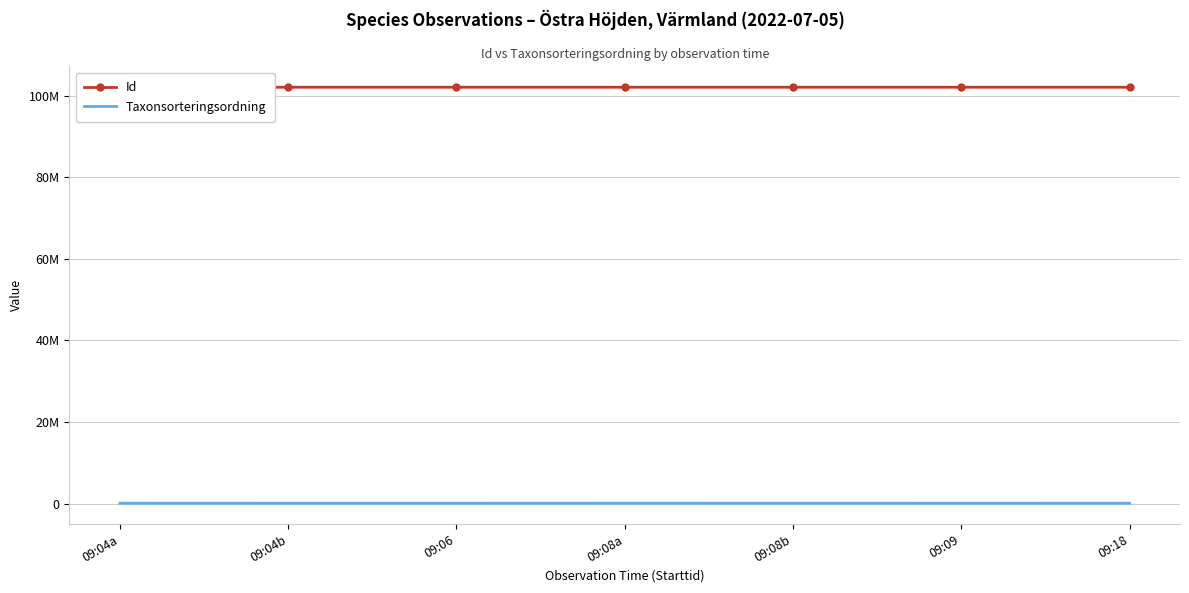

At which label is Id closest to 102075172?

09:04a